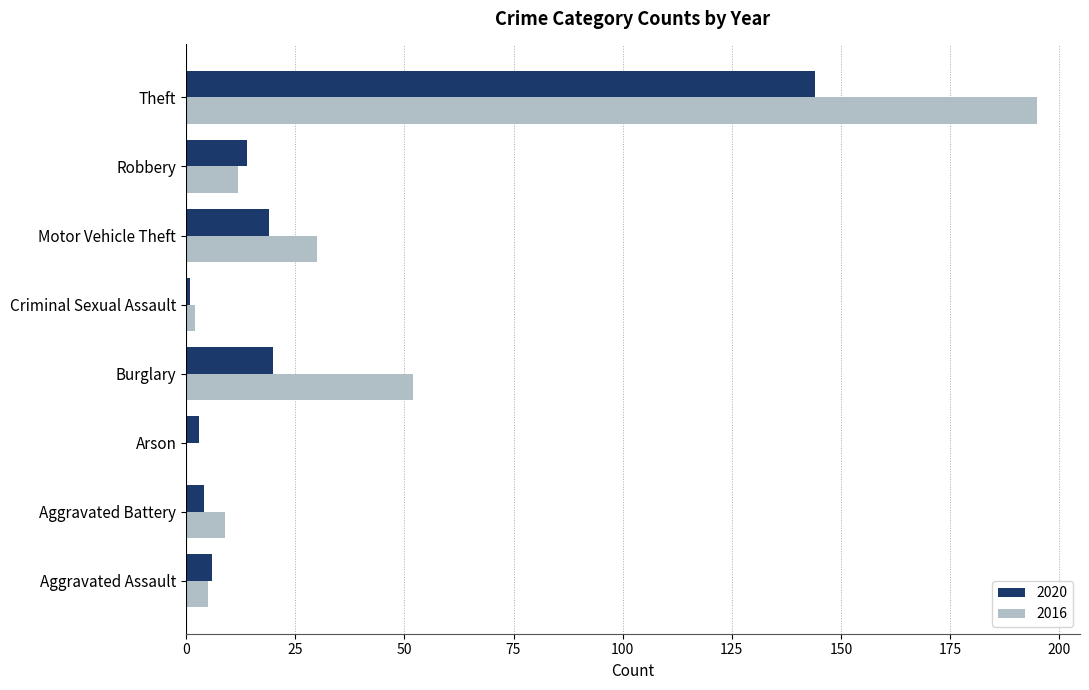

Which series has the largest total across all categories?

2016